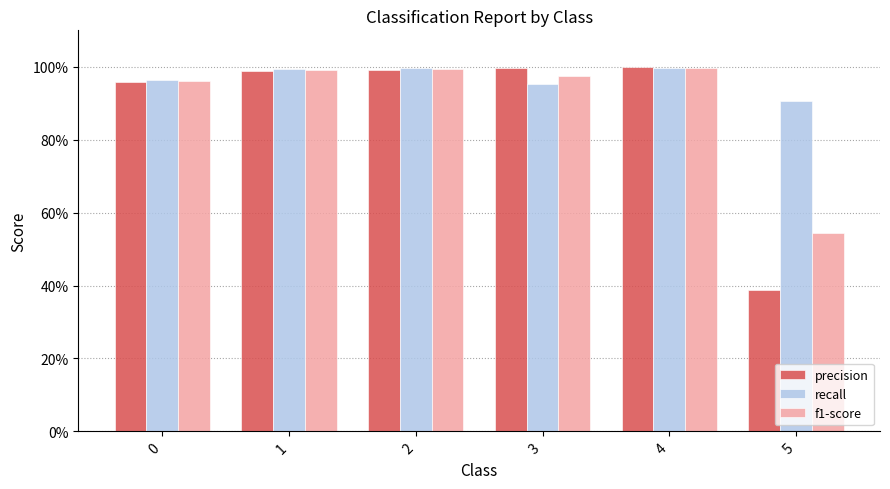

Between 1 and 3, which series saw the biggest shift?

recall